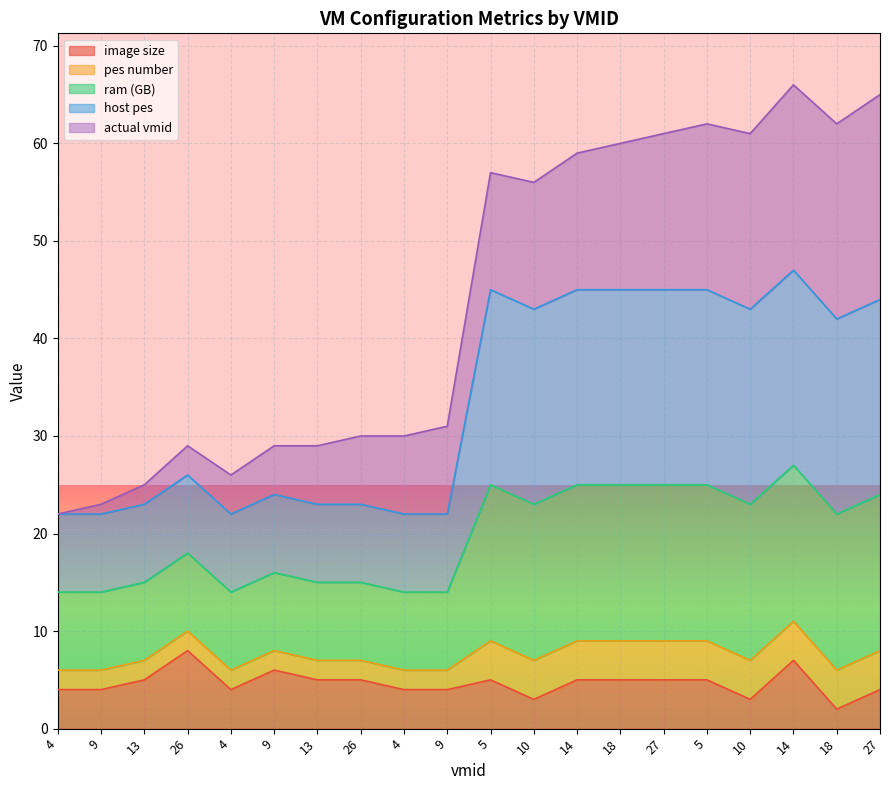

Is it true that image size equals 6 at 9?

True